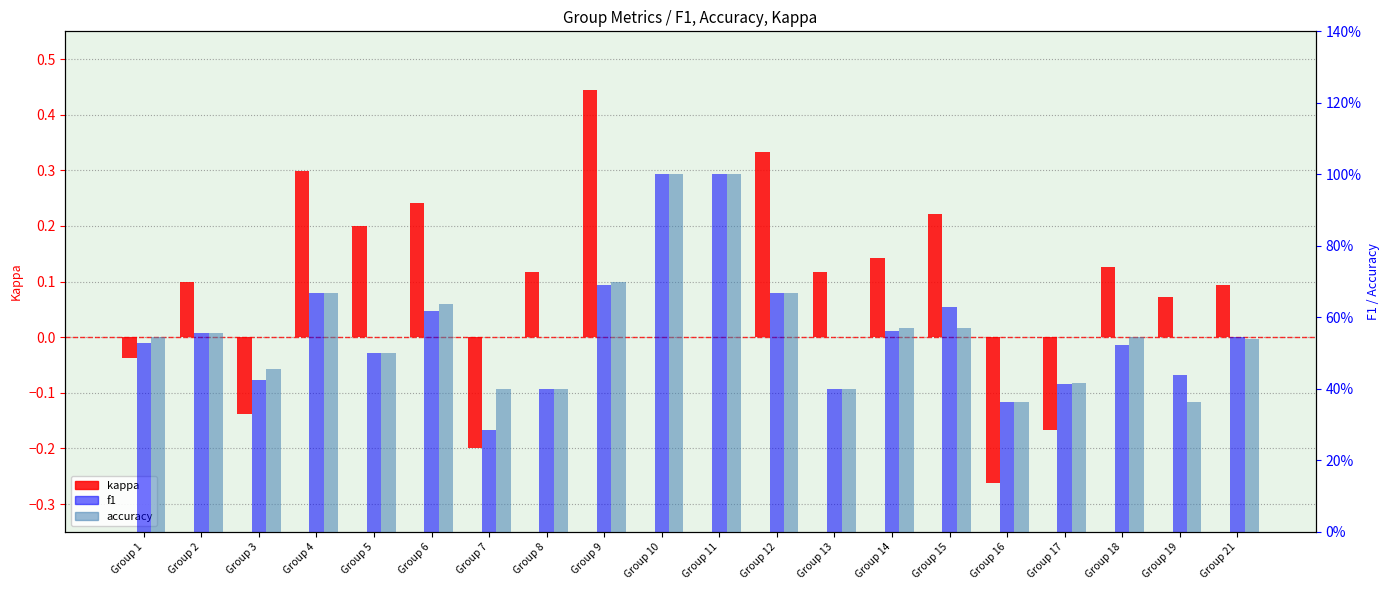

Which series has the largest total across all categories?

accuracy